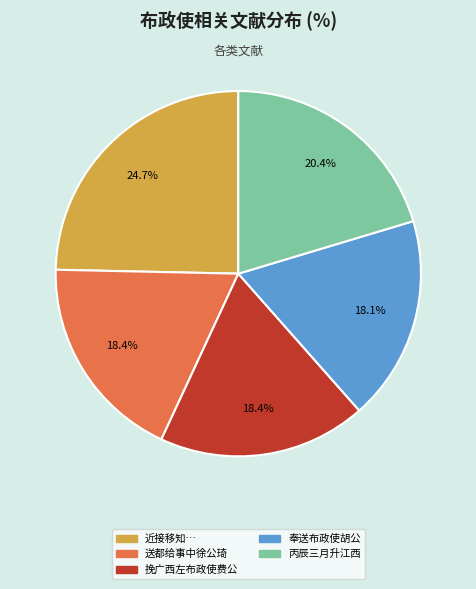

Does any single category account for the majority?

No